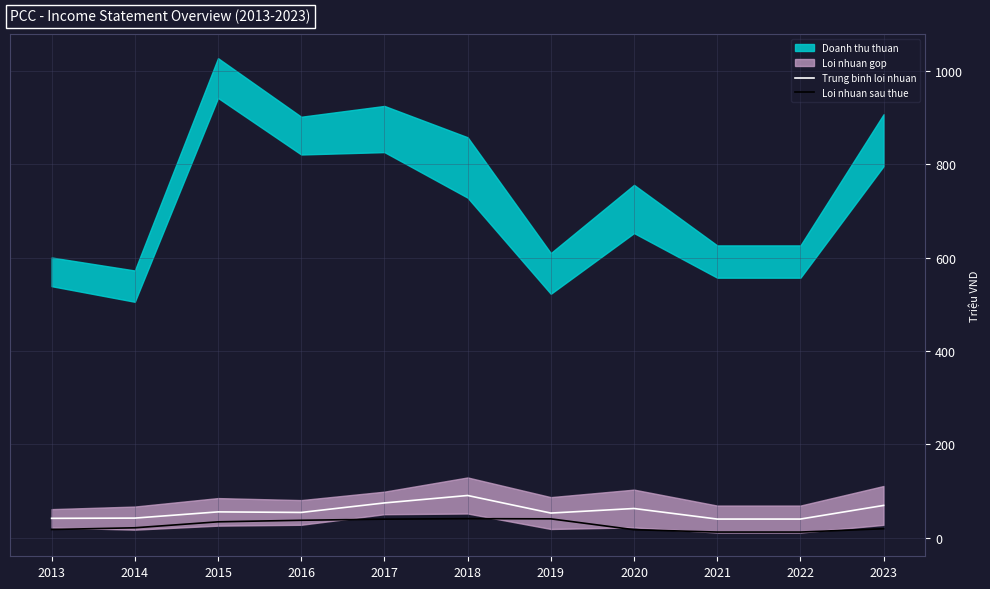

What is the highest value of the Trung binh loi nhuan series?

90.7